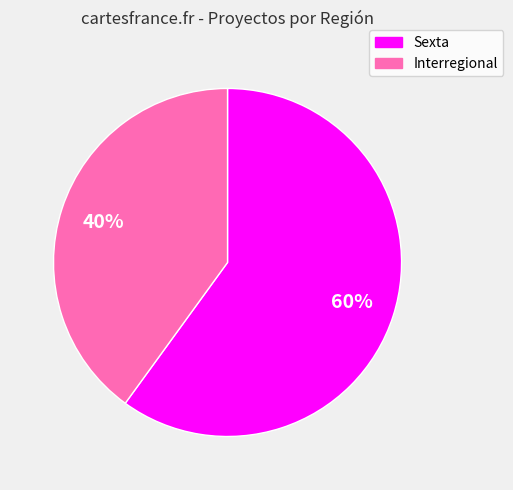

Does Interregional account for over 50% of the chart?

No